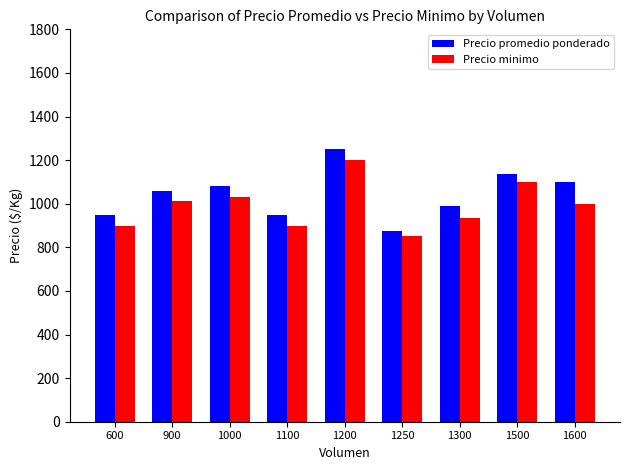

How many categories are shown in the chart?

9